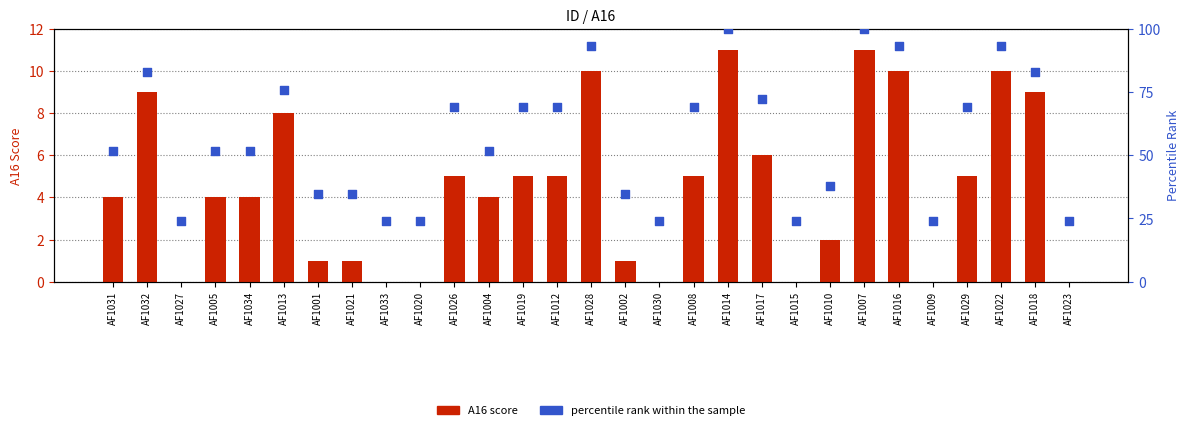

What are all the series names shown in the legend?

A16 score, percentile rank within the sample